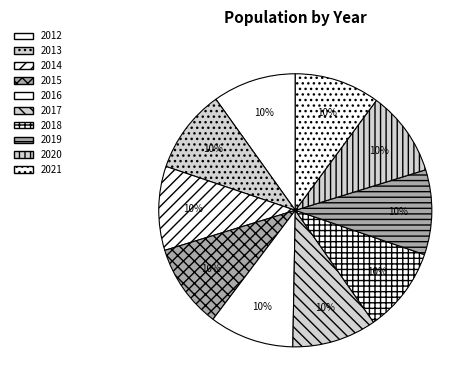

What is the largest slice in the pie chart?

2021